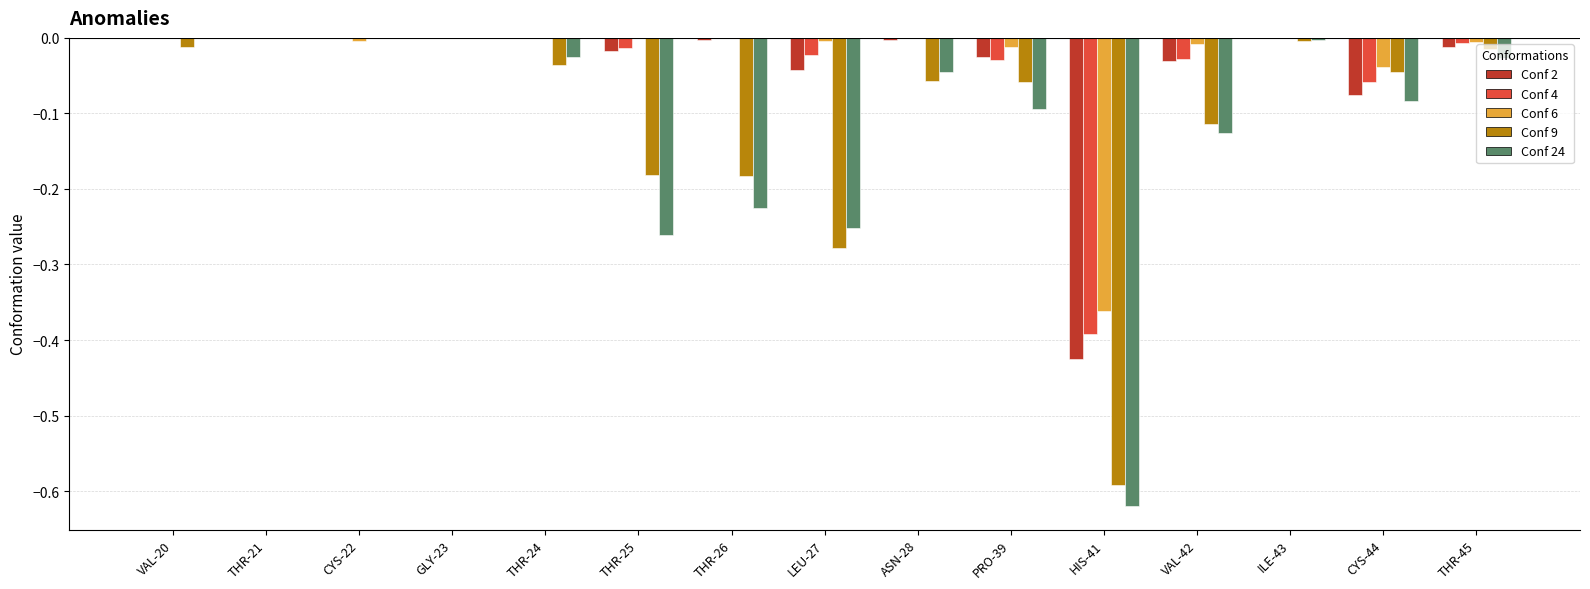

True or false: Conf 9 has a value of -0.8 at HIS-41.

False